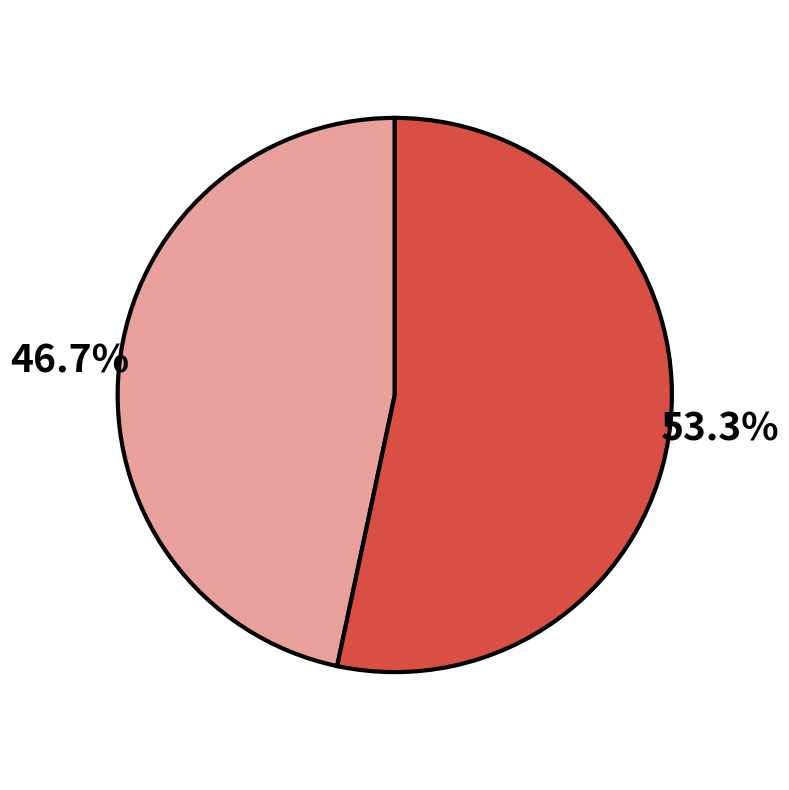

Does any single category account for the majority?

Yes